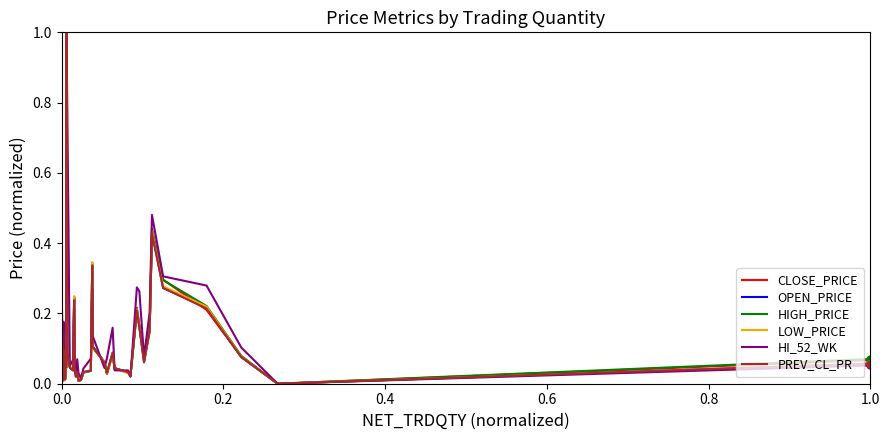

Which series has the largest total across all categories?

HI_52_WK